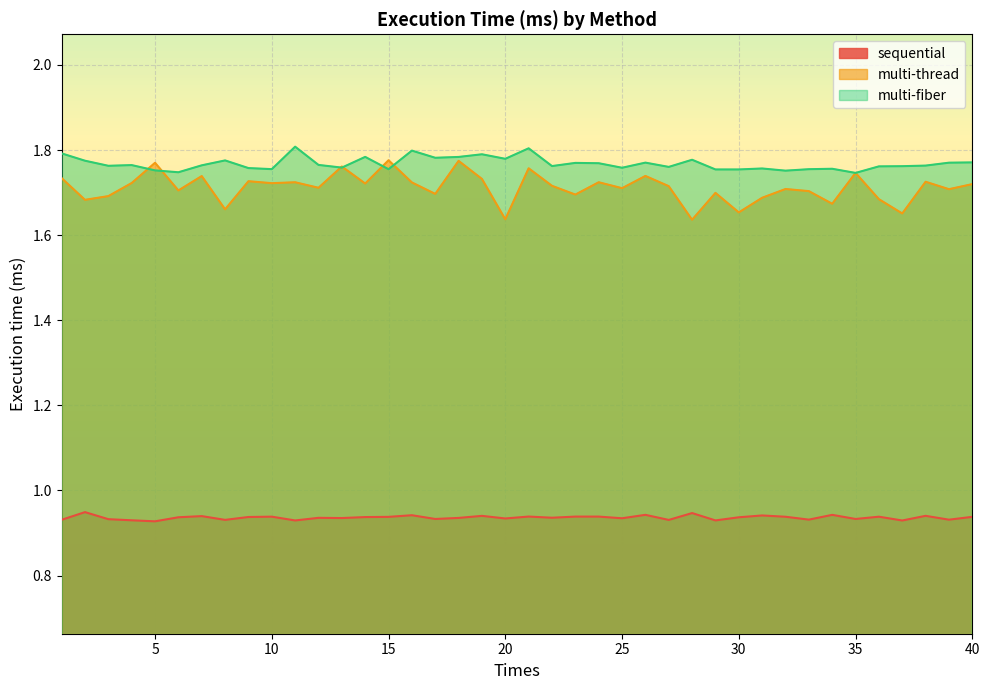

Count the number of categories in the chart.

40